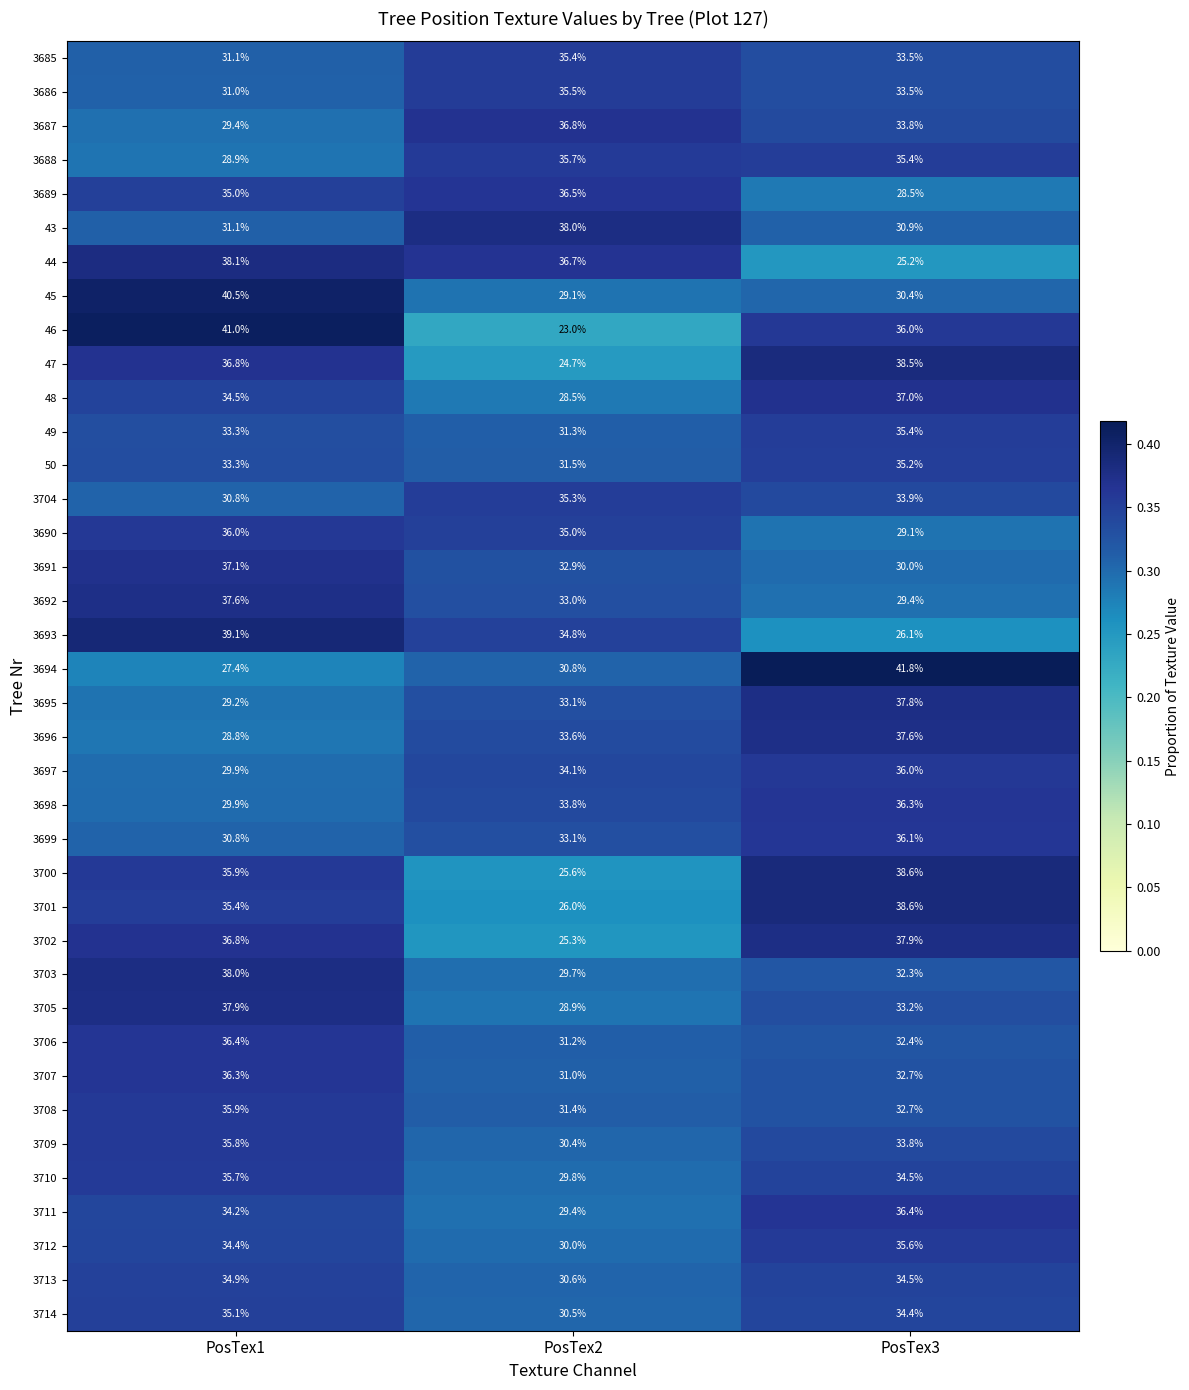

What is the lowest value of the 3686 series?

31.0